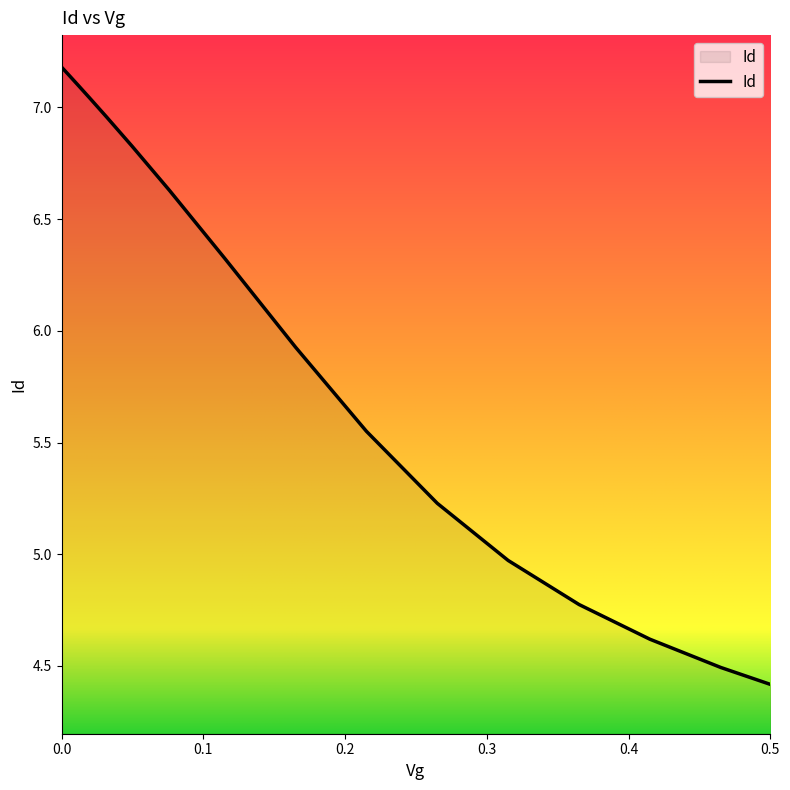

What is the difference between the maximum and minimum values?

2.8